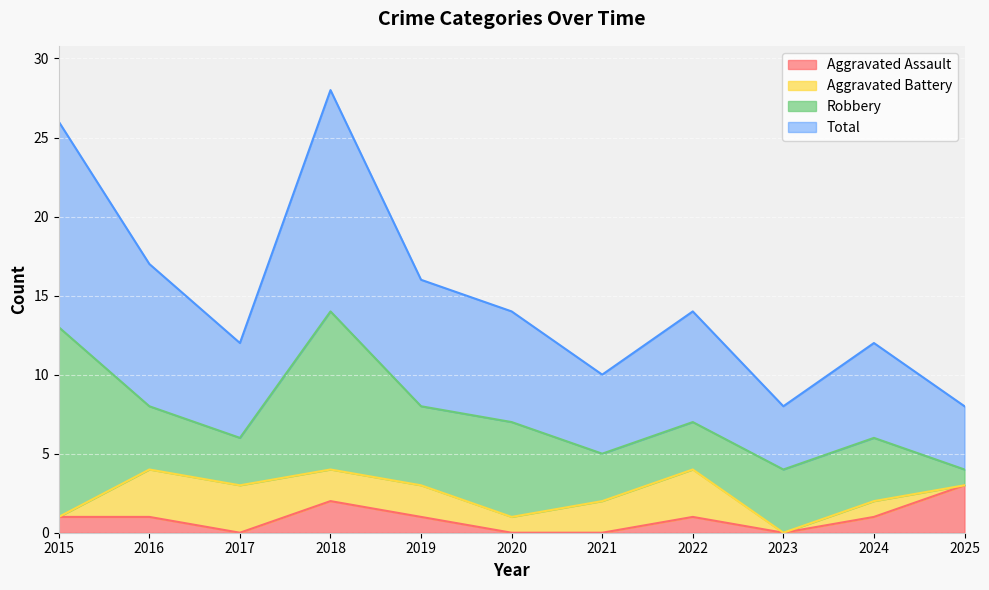

At which label does Aggravated Assault reach its peak?

2025